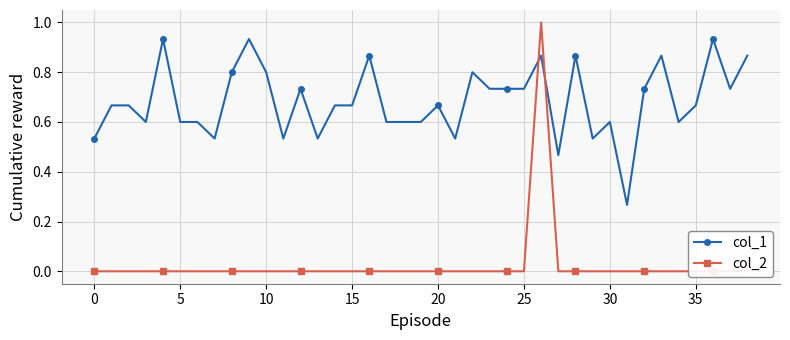

How many lines are shown in the chart?

2